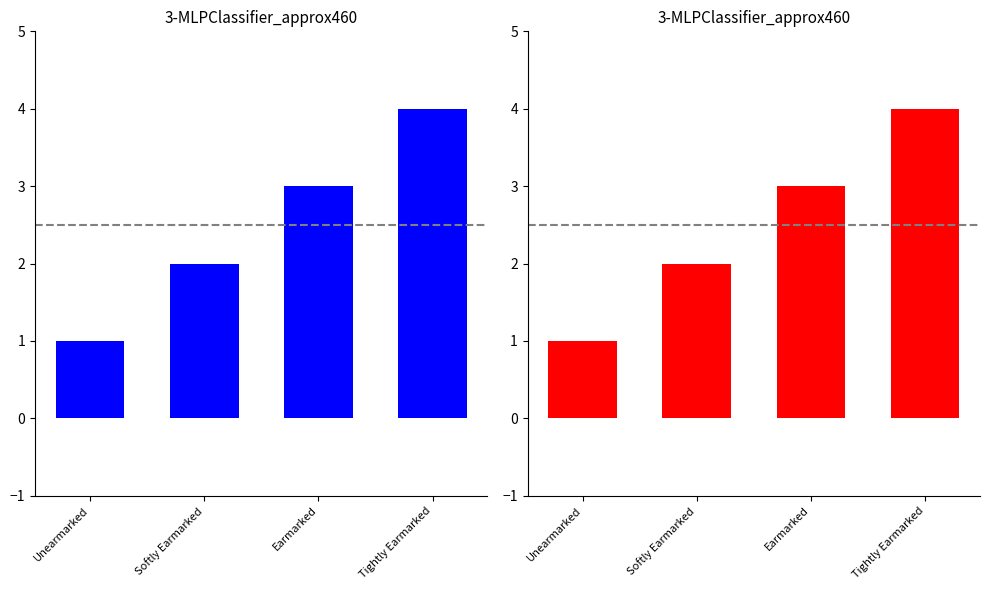

How many series are shown in this chart?

1